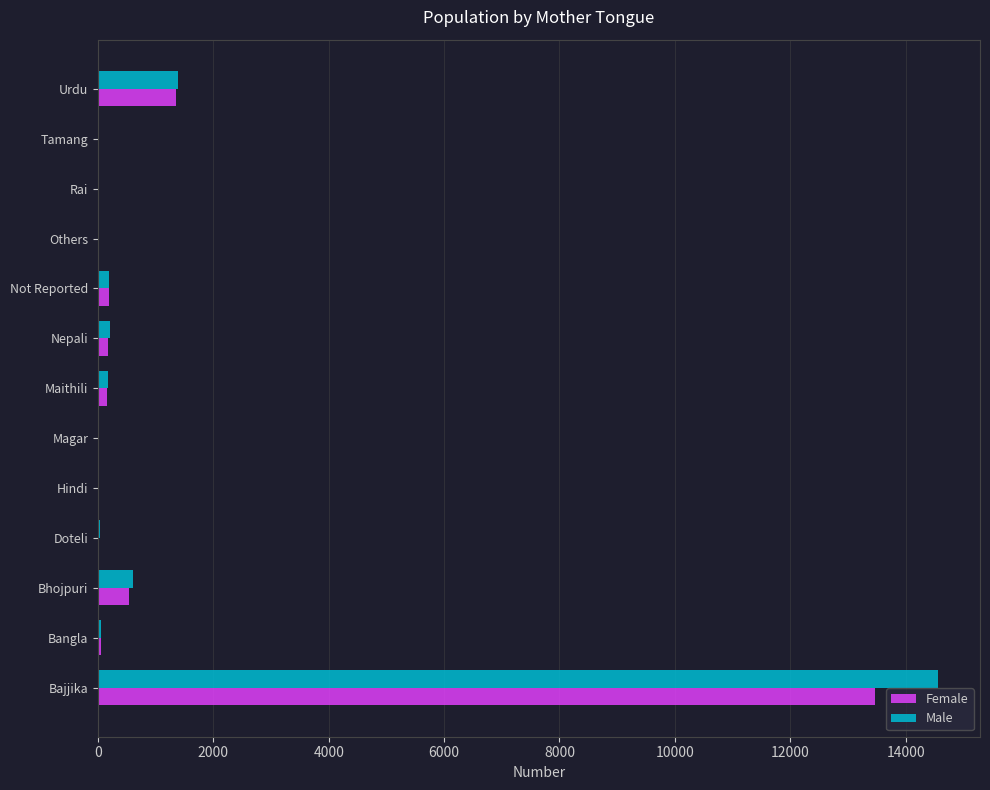

What is the greatest value displayed?

14562